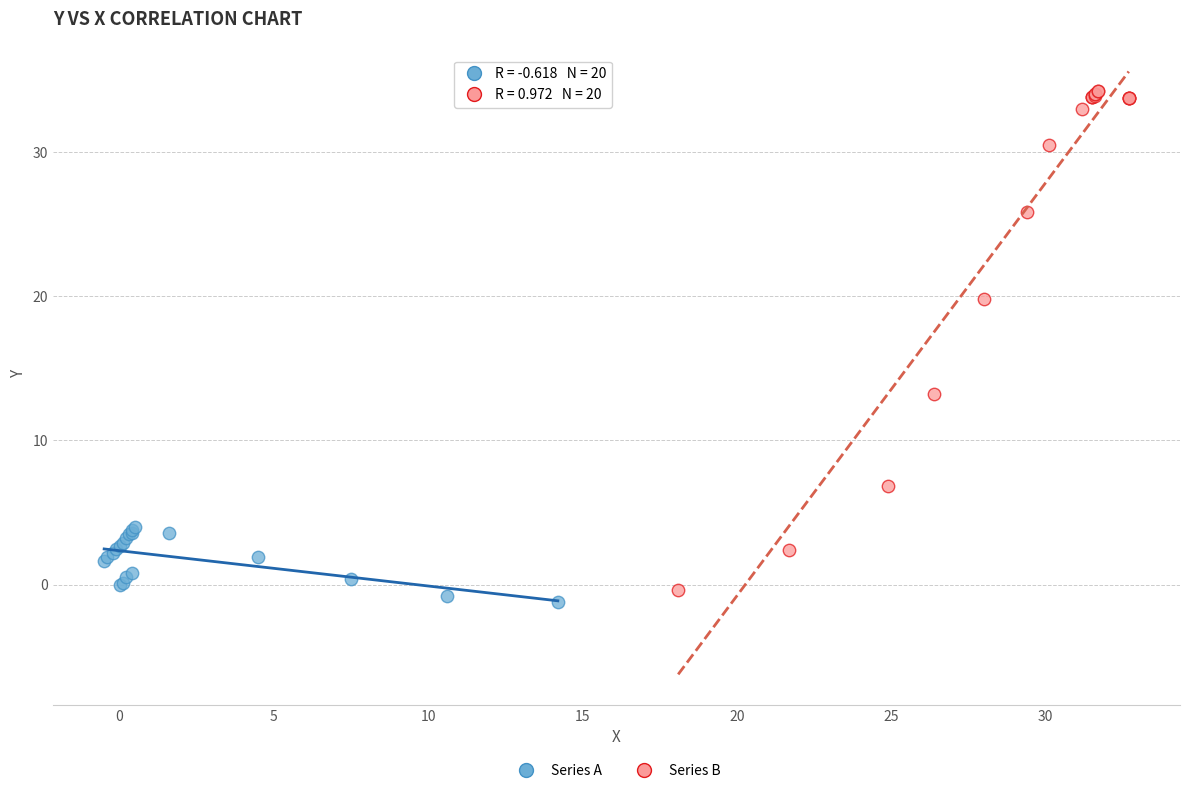

Which series reaches the maximum Y coordinate?

Series B